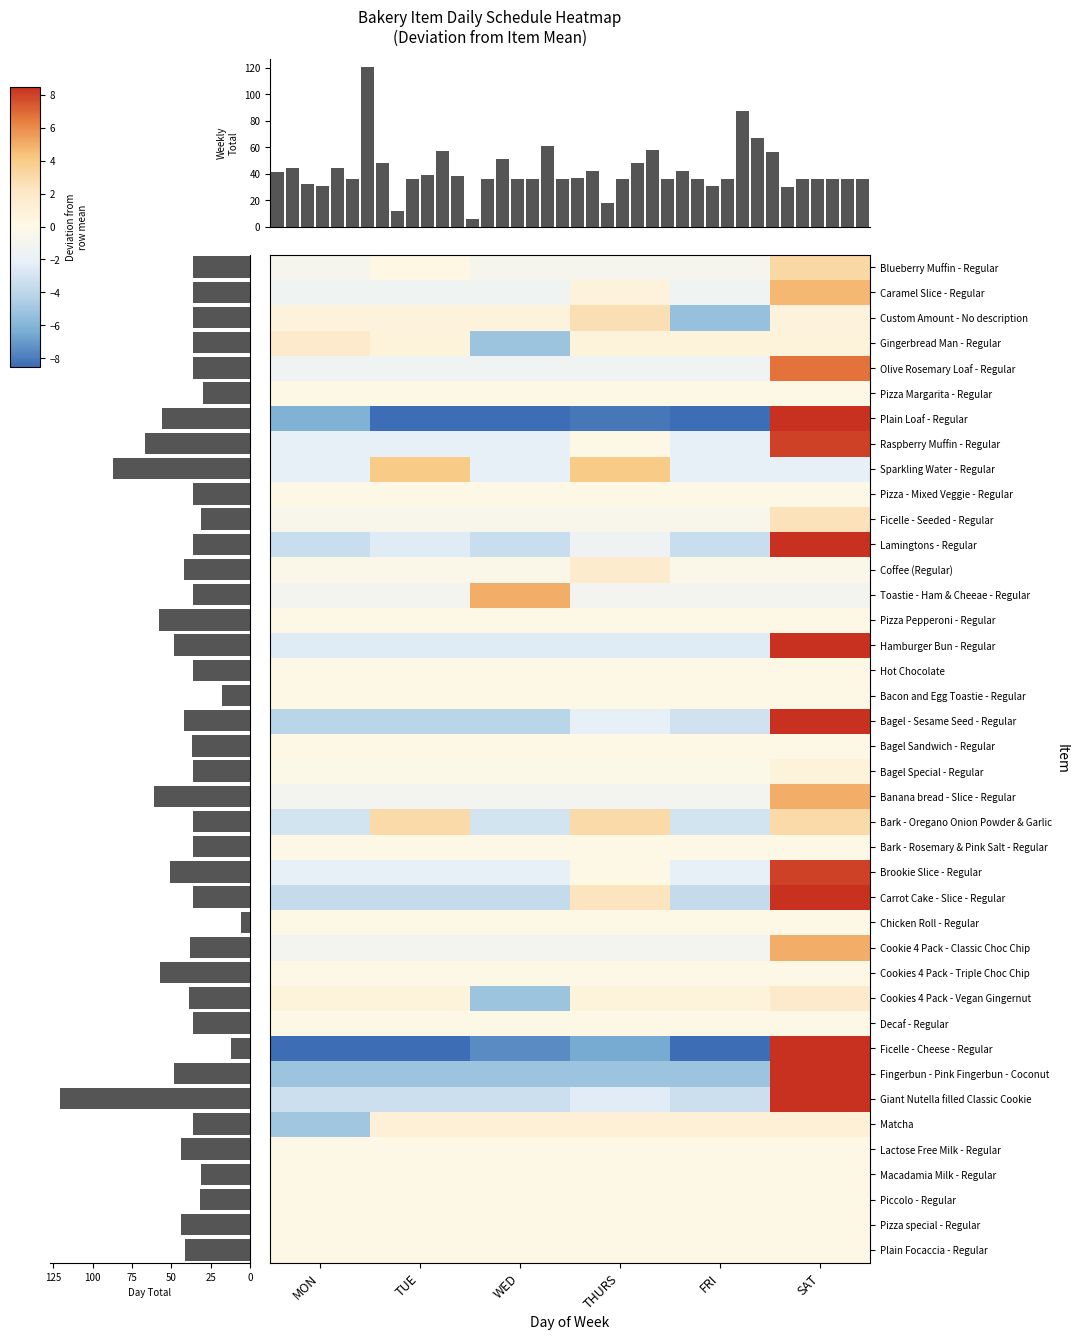

Reading right to left, what are all the values shown in this chart?

36	36	36	36	36	30	56	67	87	36	31	36	42	36	58	48	36	18	42	37	36	61	36	36	51	36	6	38	57	39	36	12	48	121	36	44	31	32	44	41